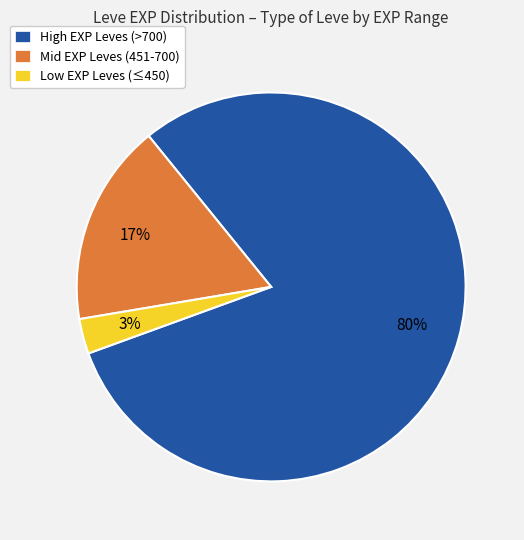

What is the smallest slice in the pie chart?

Low EXP Leves (≤450)